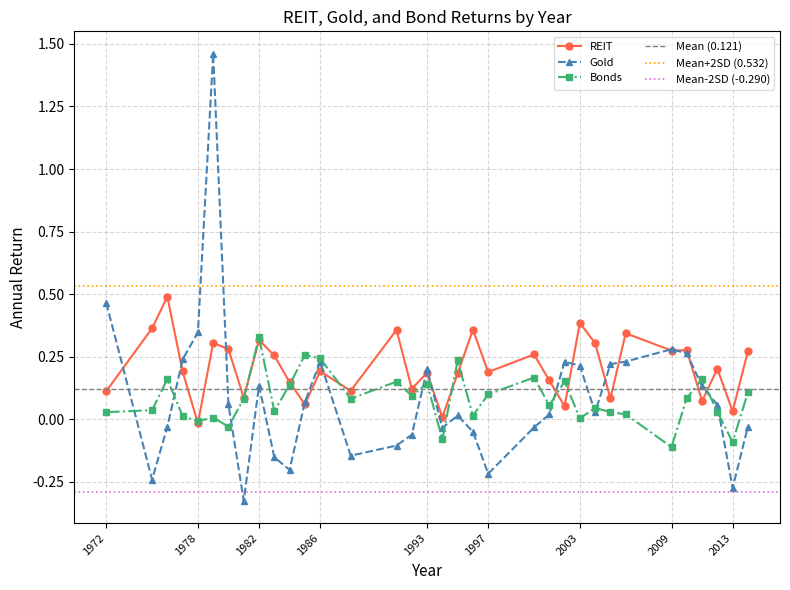

Which category has the lowest value in the REIT series?

1978